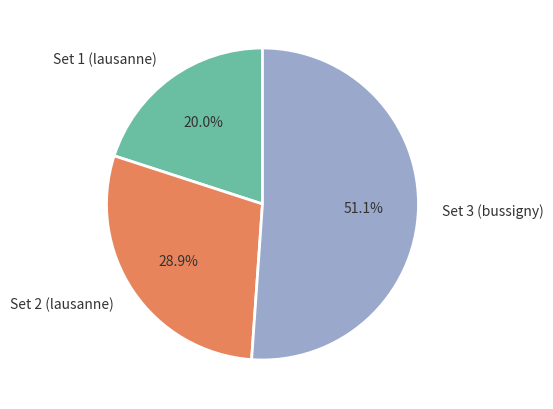

How many segments does this pie chart have?

3